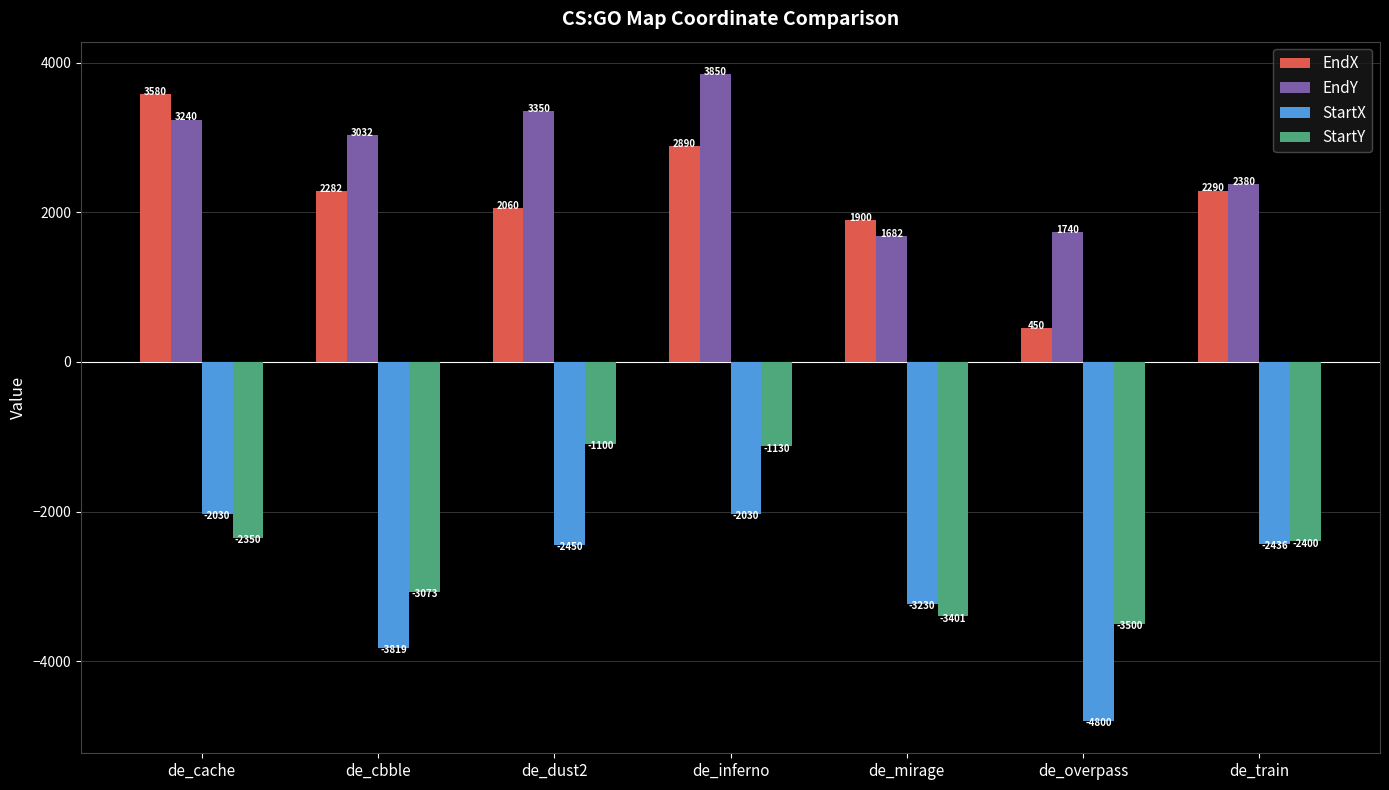

What is the minimum value for EndX?

450